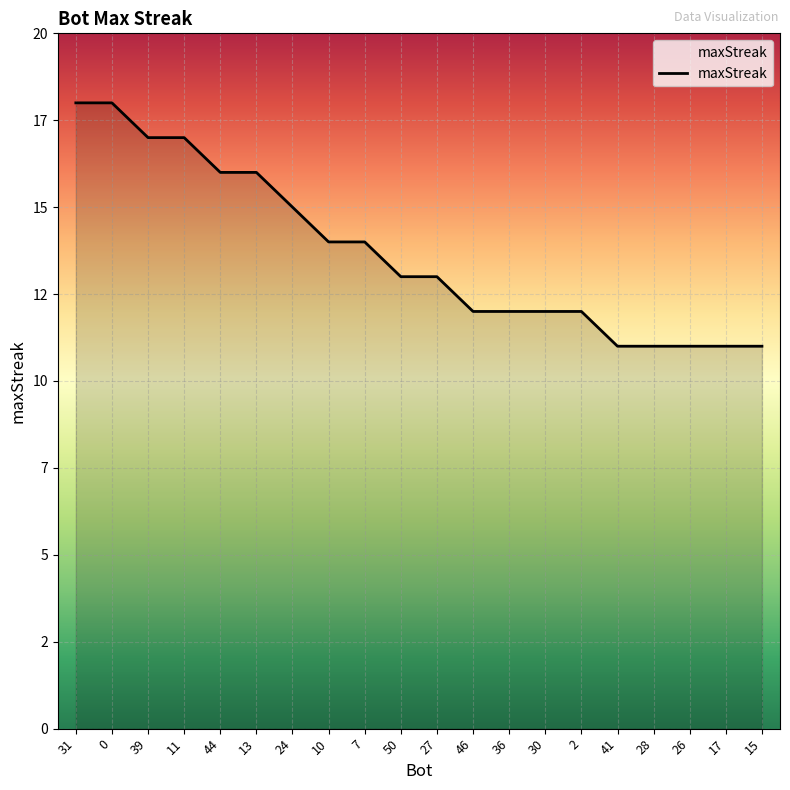

What is the sum of all values?

274